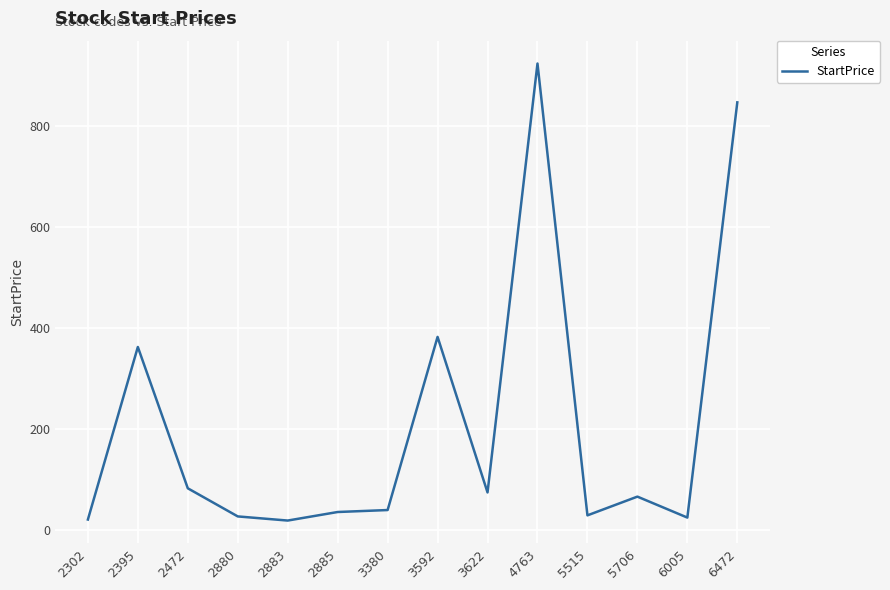

What is the maximum value shown in the chart?

924.0